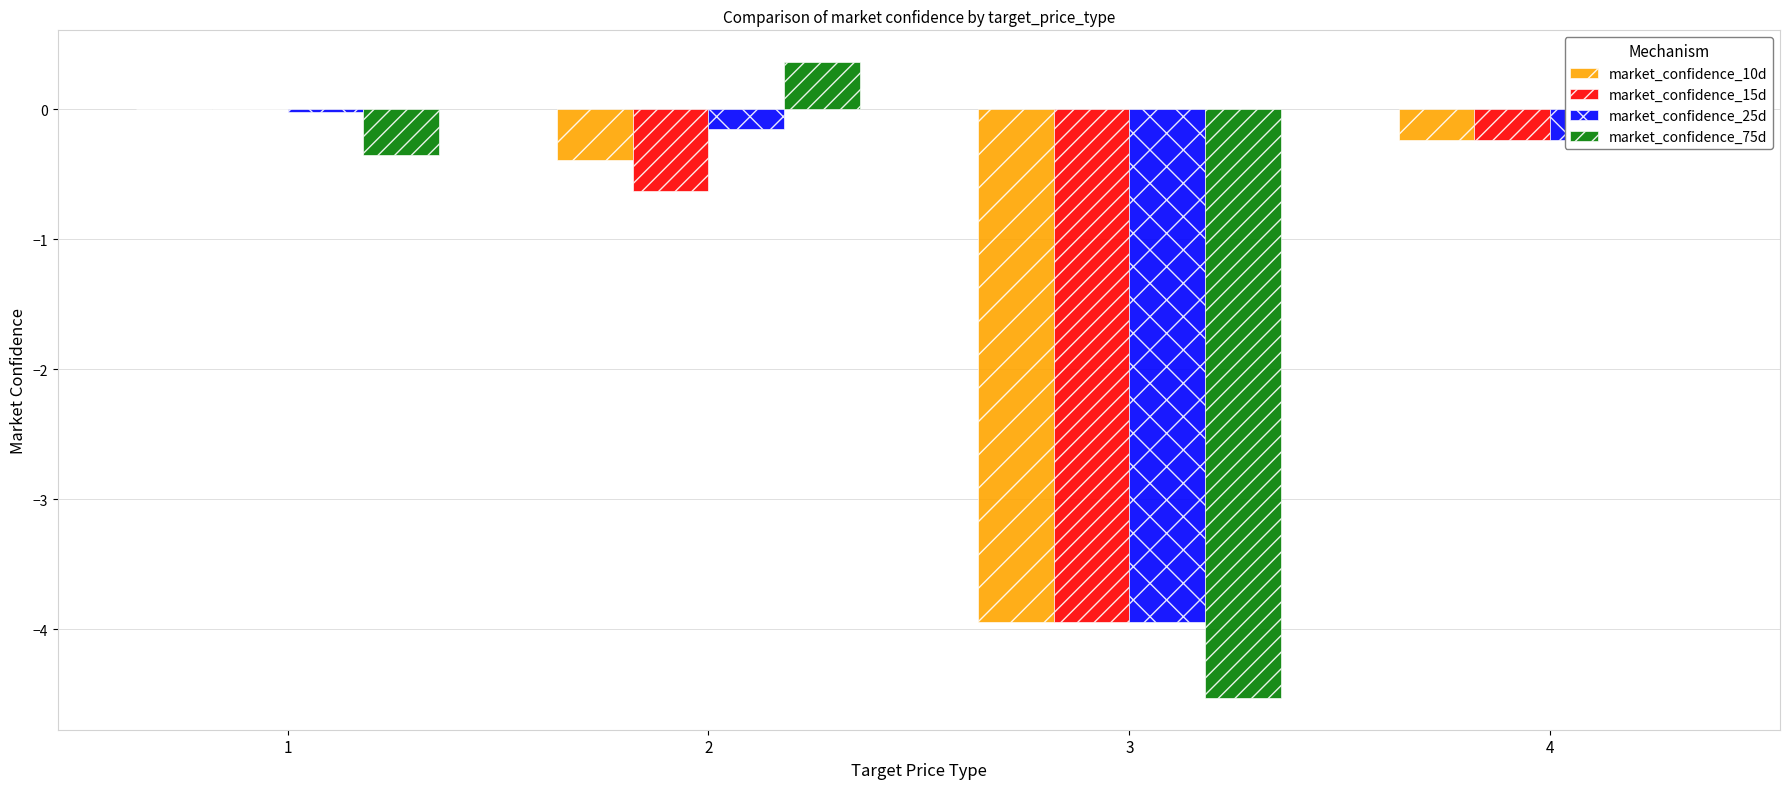

What is the total value across all series at 3?

-16.4